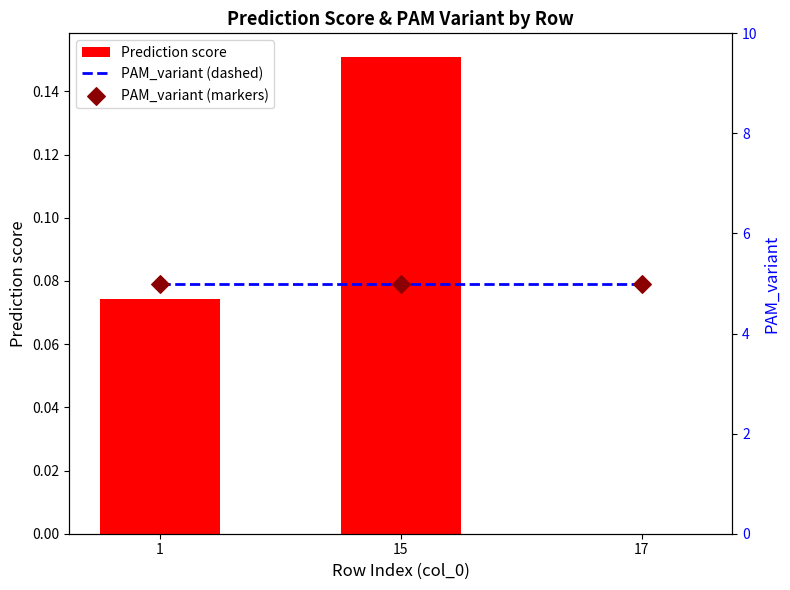

Is the value of Prediction score at 17 greater than the value of PAM_variant (dashed) at 17?

No